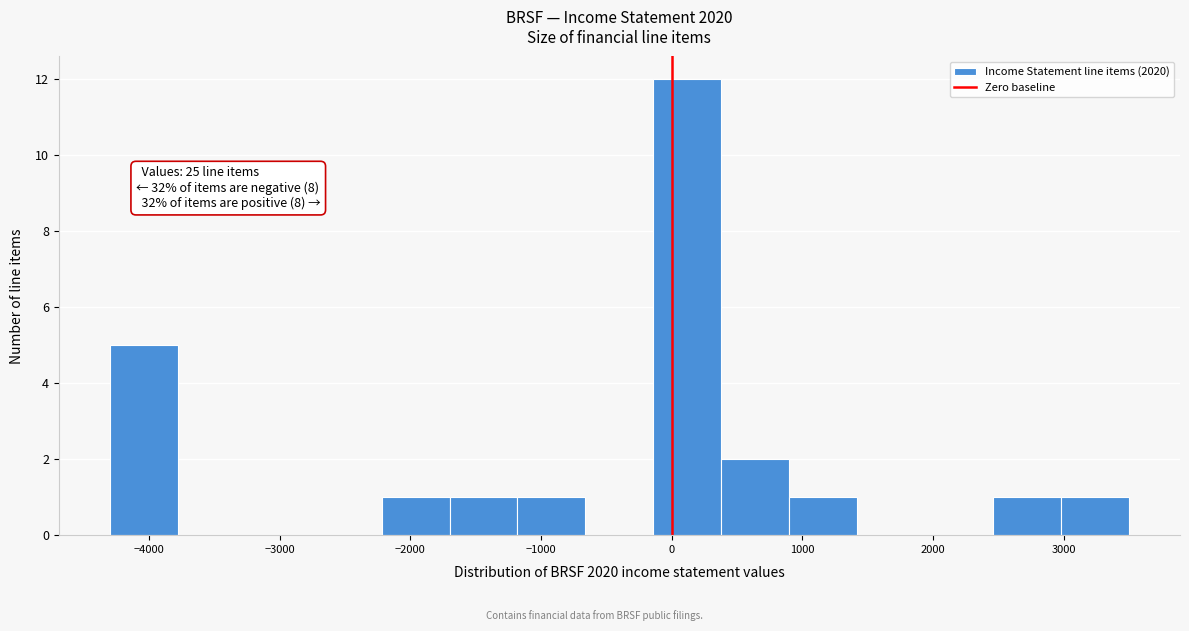

Over which range of the x-axis is the bar tallest?

-140 to 380